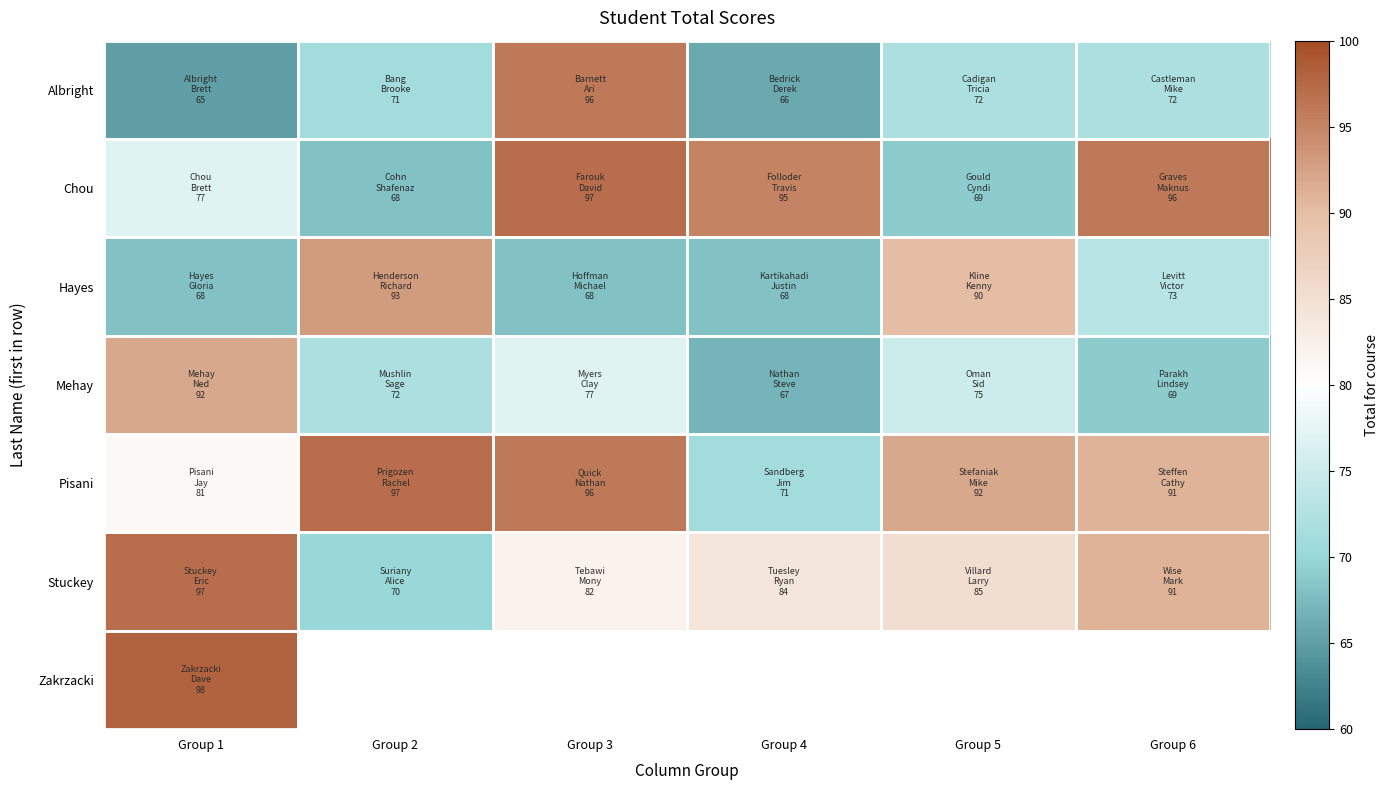

List the labels in order of Pisani value, largest first.

Group 2, Group 3, Group 5, Group 6, Group 1, Group 4